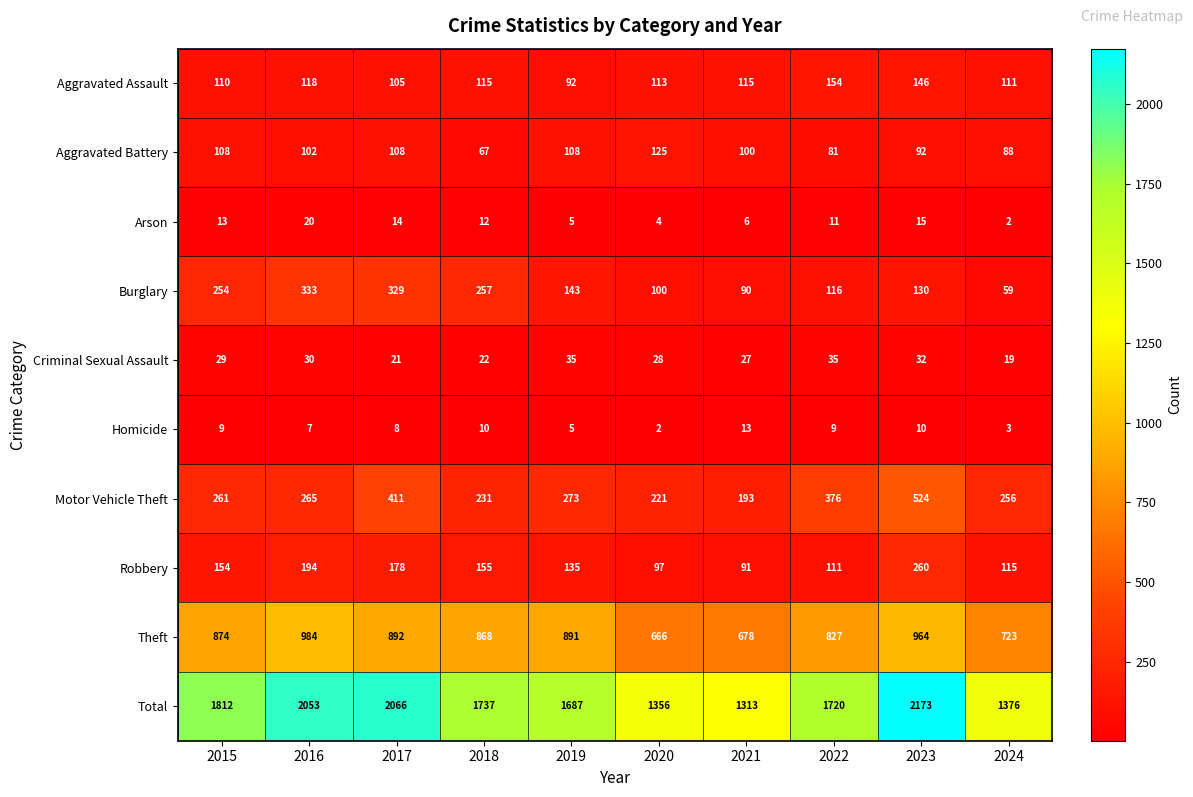

Which series changed the most between 2017 and 2022?

Total